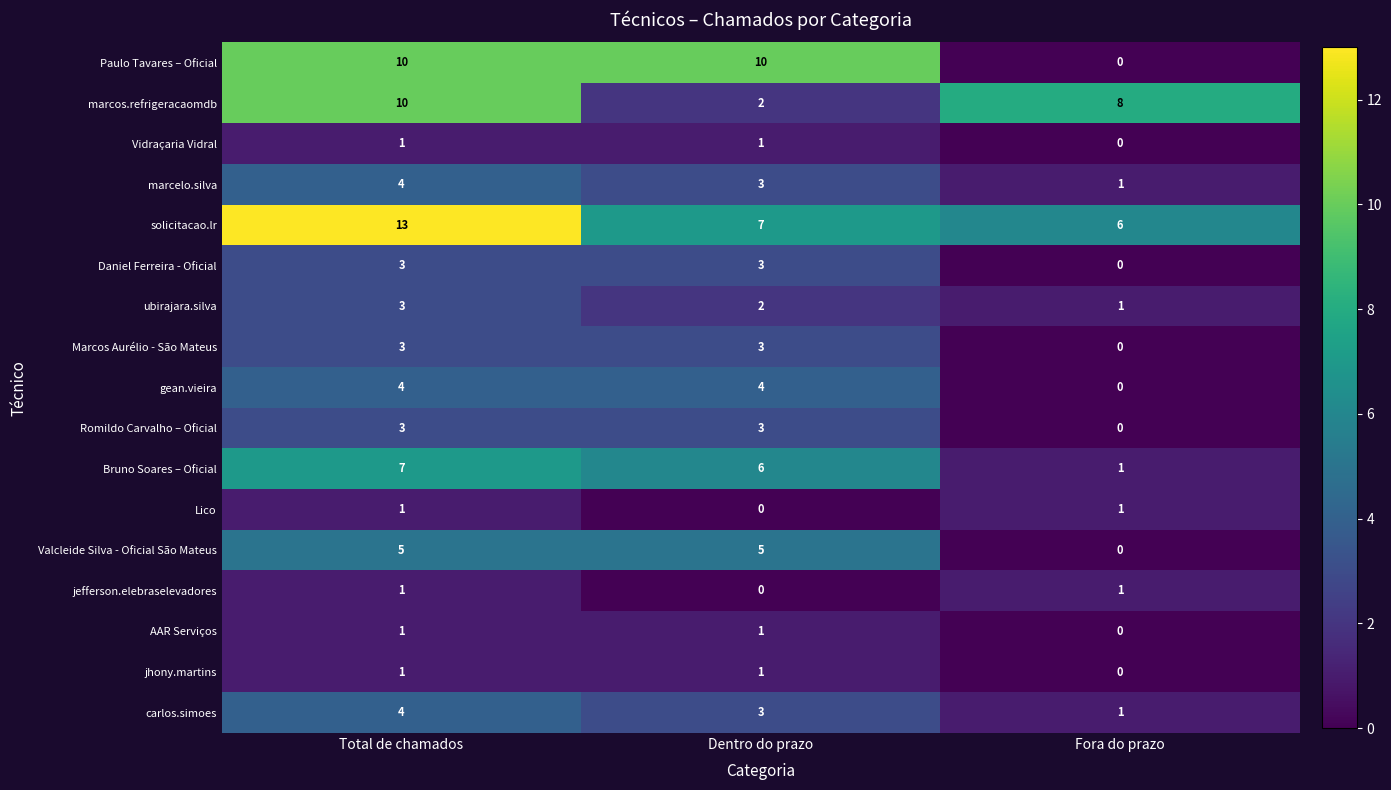

Count the number of categories in the chart.

3